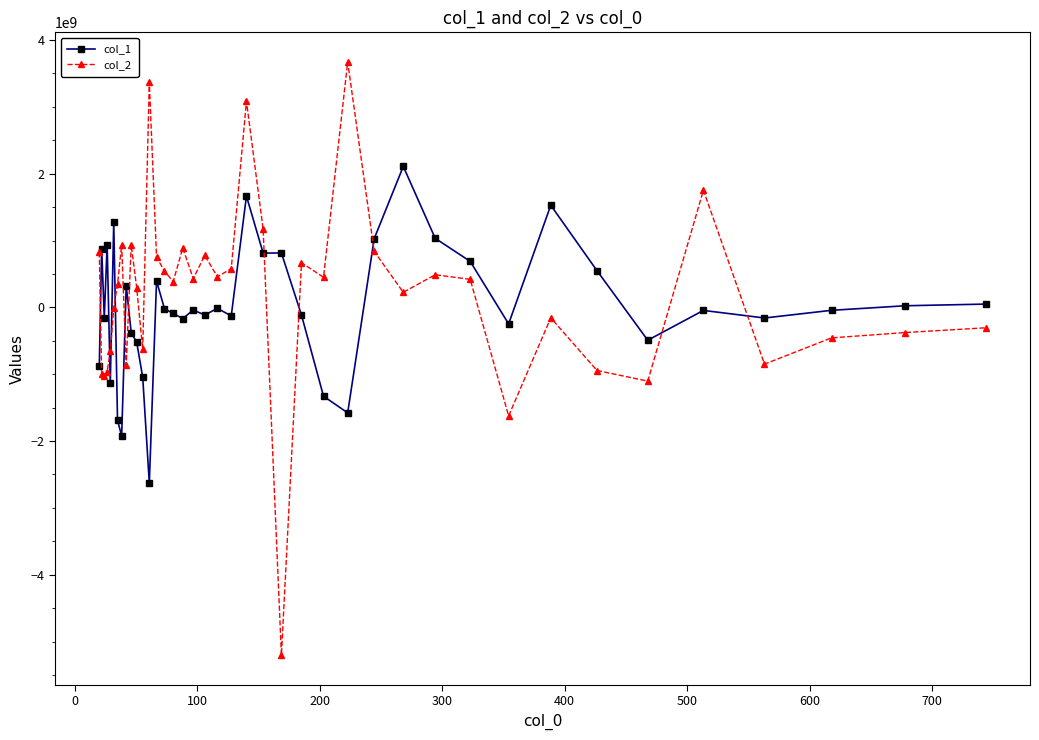

What is the value of the col_2 point at the 7th from the left?

345987063.4